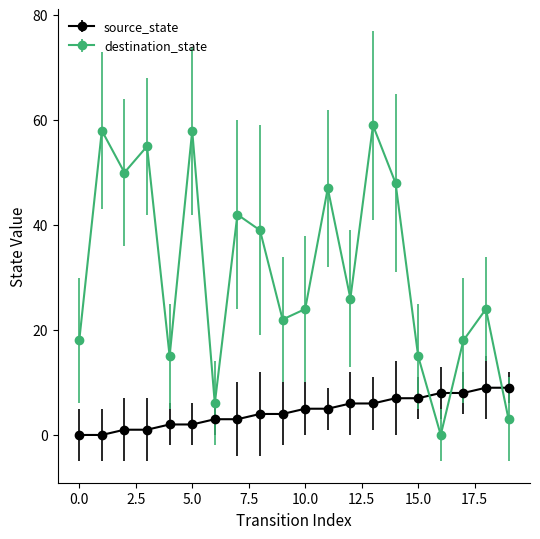

True or false: destination_state and source_state intersect in this chart.

True